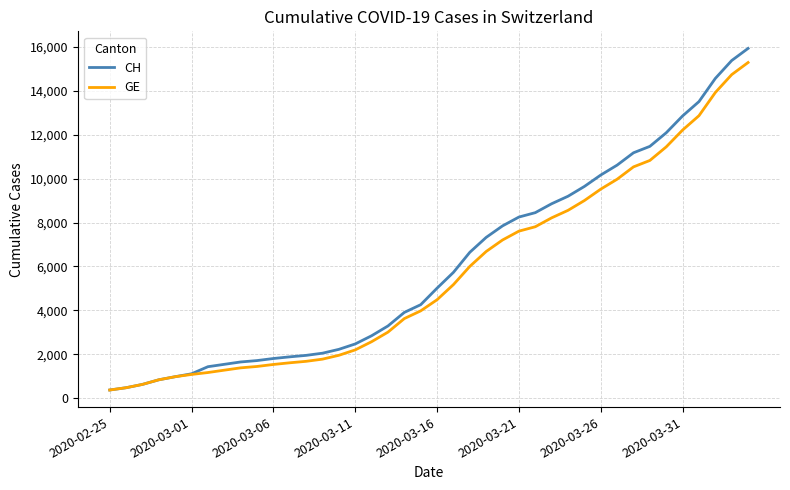

What is the minimum value shown in the chart?

375